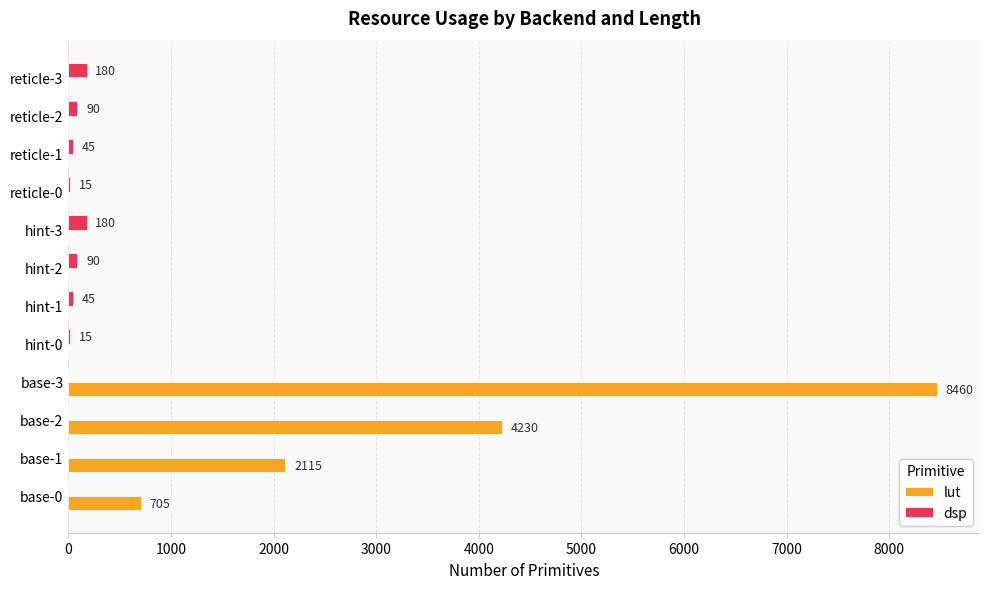

Is it true that lut equals 0 at hint-1?

True